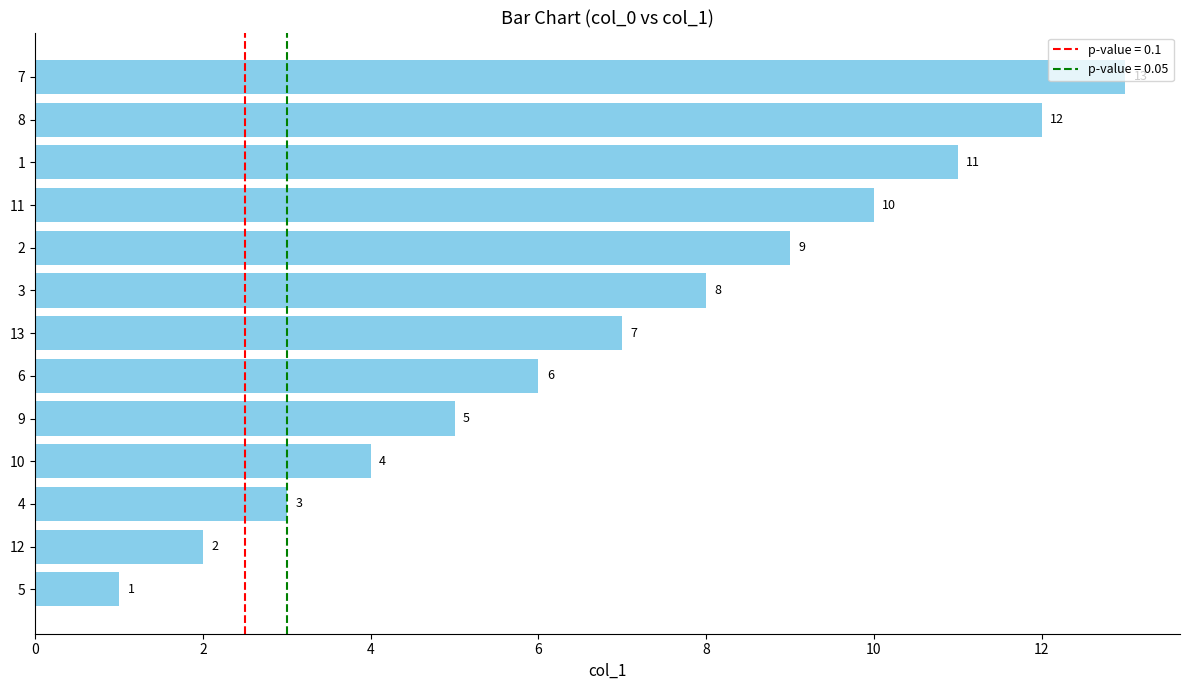

What is the sum of all values?

91